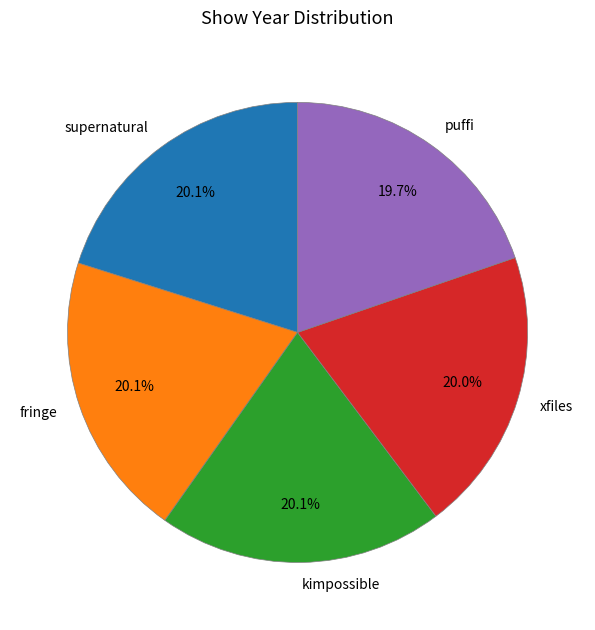

What is the ratio of the value at xfiles to the value at kimpossible?

1.0